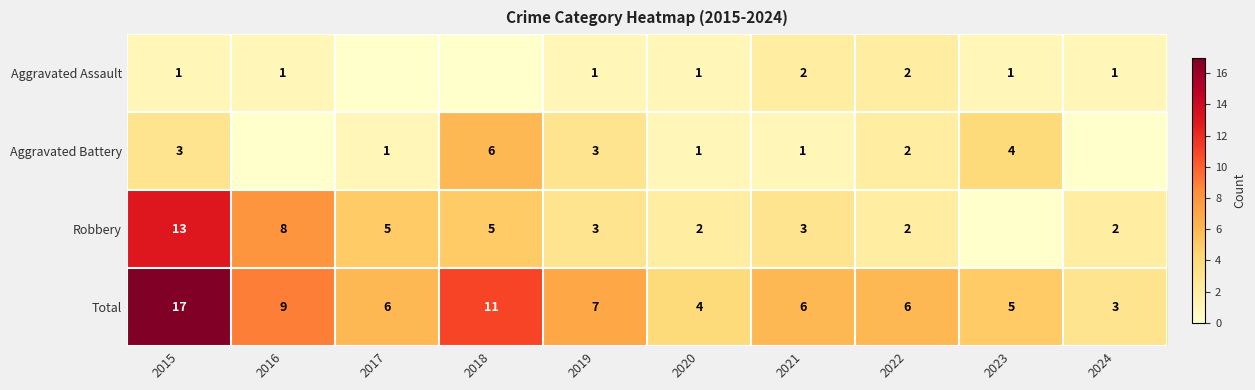

What is the sum of the Robbery values at 2019 and 2021?

6